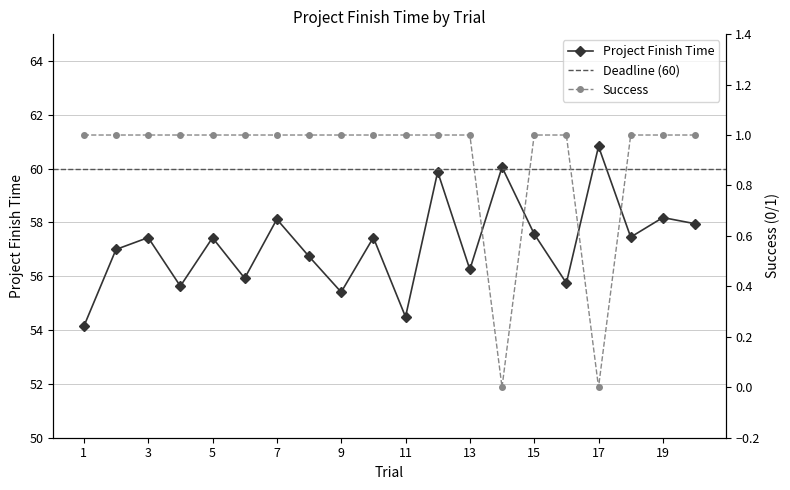

Is it true that Project Finish Time equals 33.5 at 11?

False